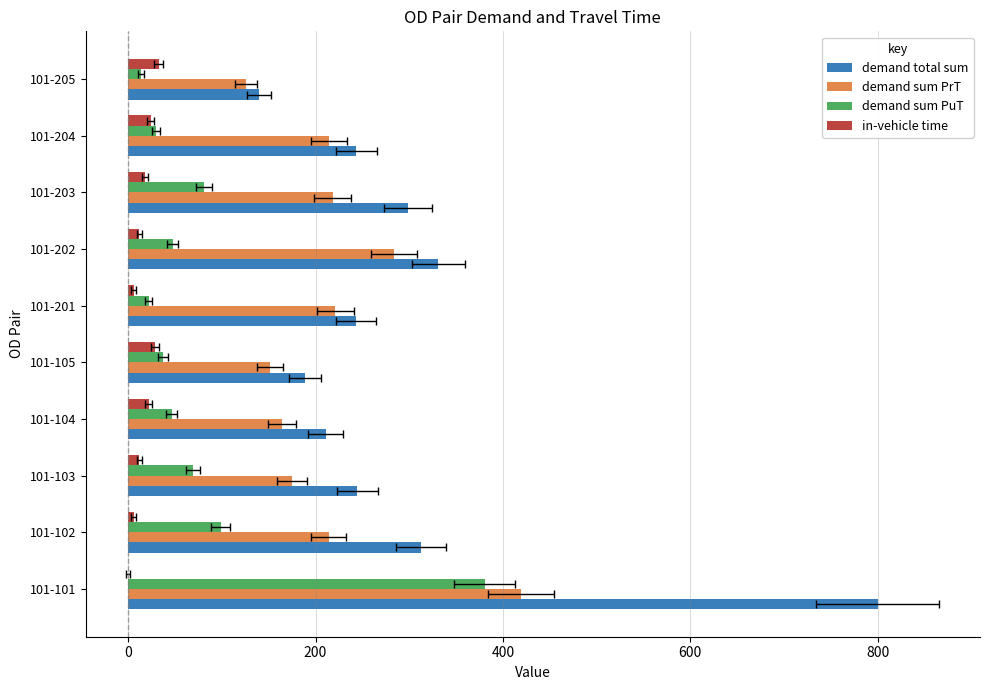

What is the value of the demand sum PrT bar at the 5th from the left?

151.2